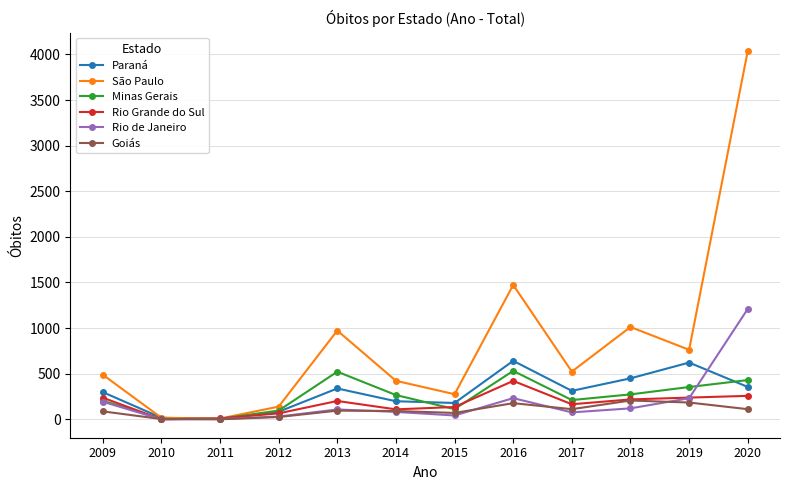

What are all the series names shown in the legend?

Paraná, São Paulo, Minas Gerais, Rio Grande do Sul, Rio de Janeiro, Goiás